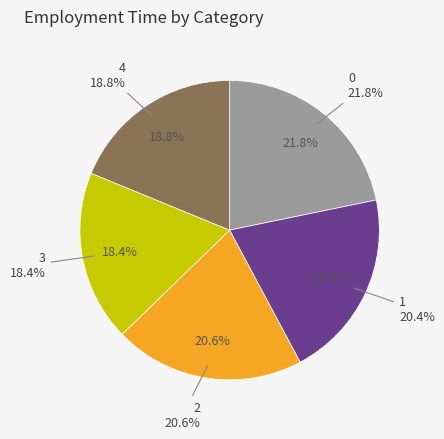

Combined, what portion of the pie is 1 and 3?

38.9%